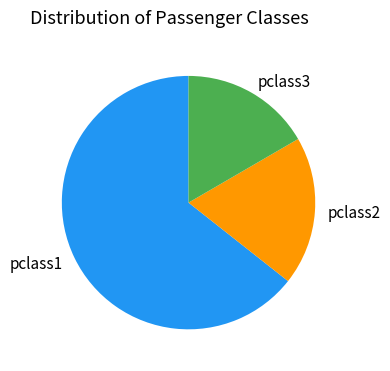

Is there any slice that represents more than half of the pie?

Yes